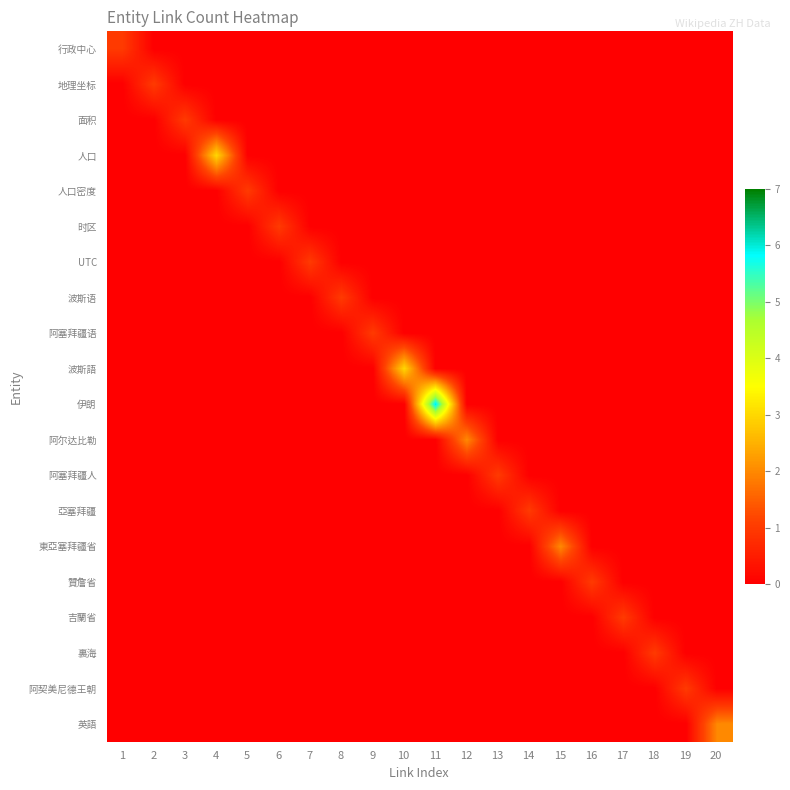

What is the maximum value shown in the chart?

6